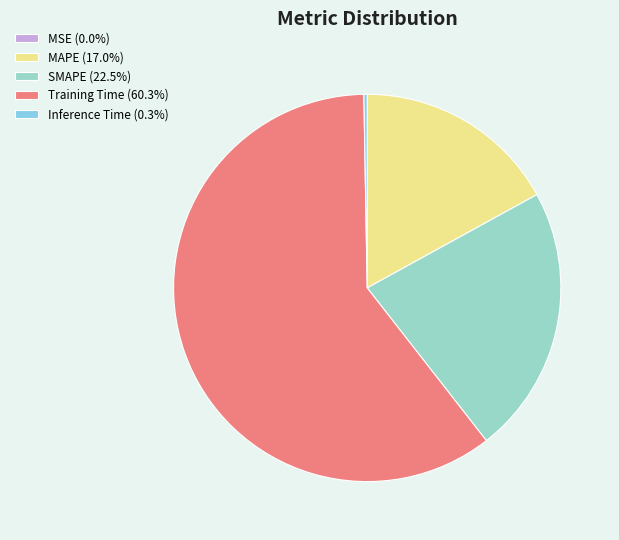

Is Training Time (60.3%) the majority of the pie?

Yes